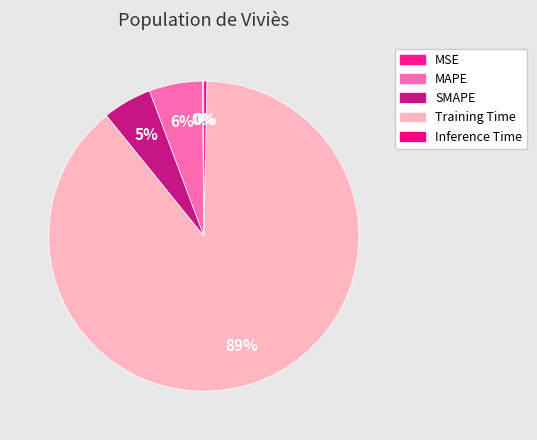

Do SMAPE and MAPE together represent more than half of the pie?

No